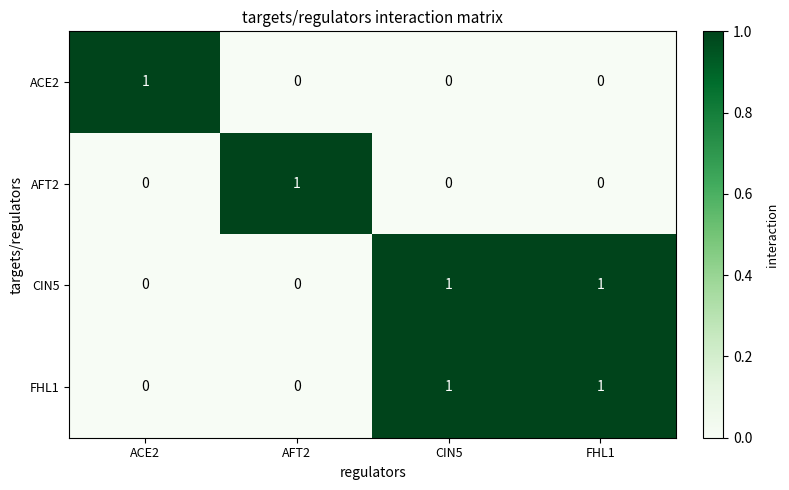

What is the total value across all series at FHL1?

2